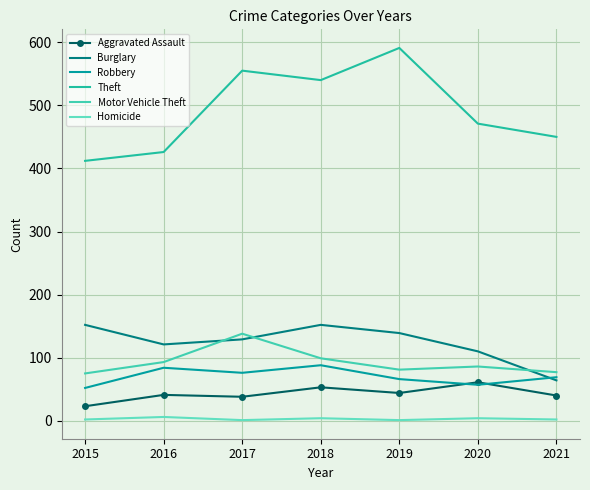

True or false: Motor Vehicle Theft and Homicide cross at least once.

False